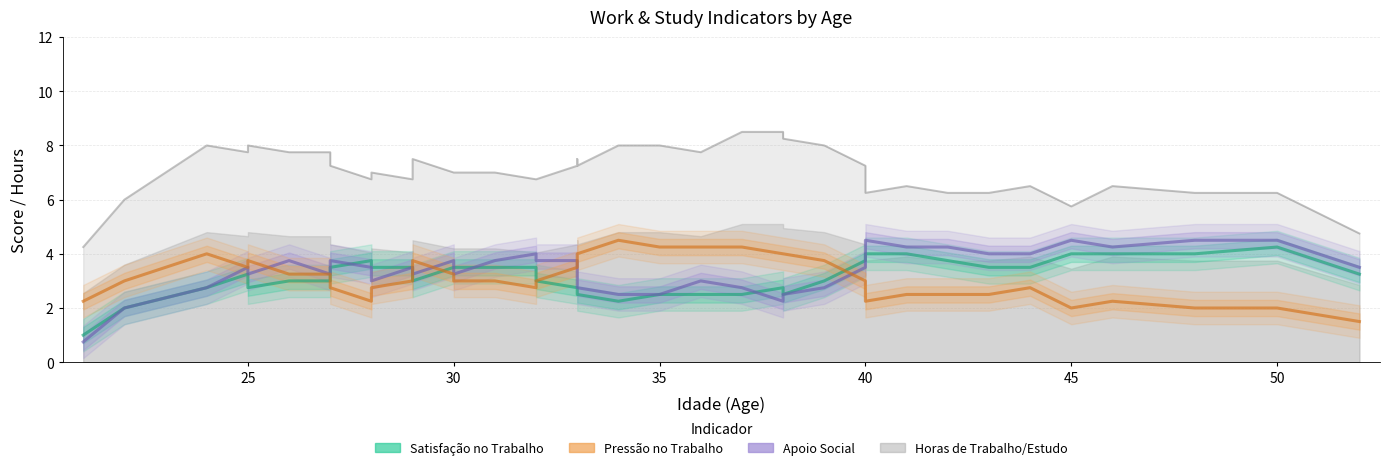

Count the number of categories in the chart.

40